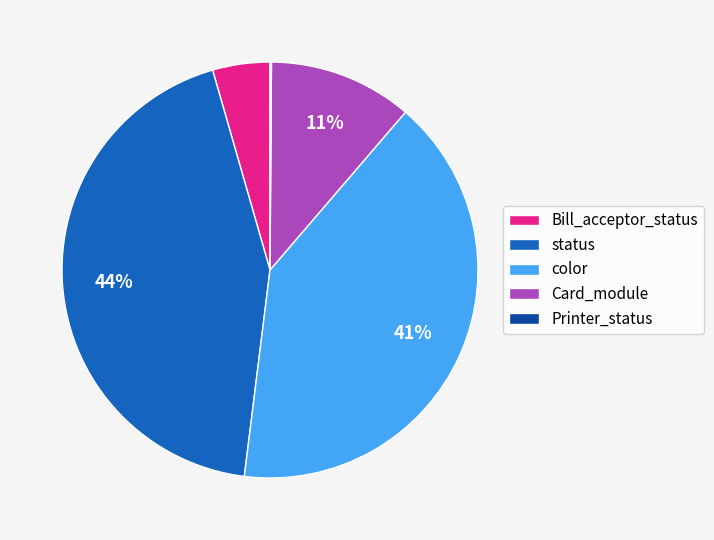

What is the ratio of the value at Card_module to the value at color?

0.3